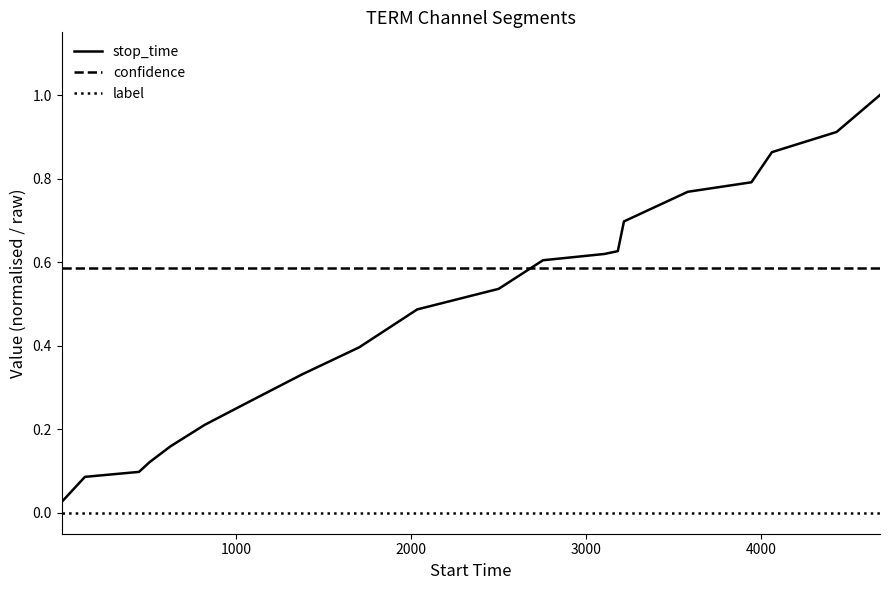

How many lines are shown in the chart?

3